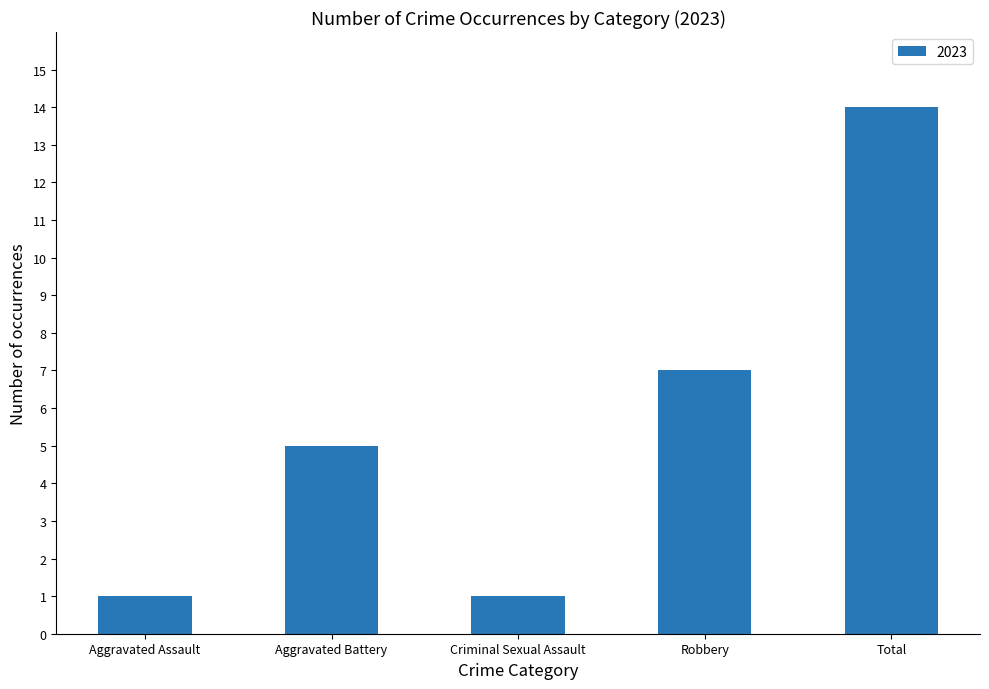

Are the bars grouped side by side (vs. stacked)?

No